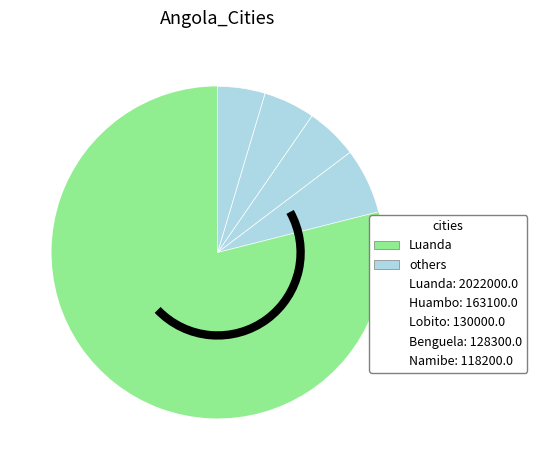

To the nearest percent, what is the average slice percentage?

20%